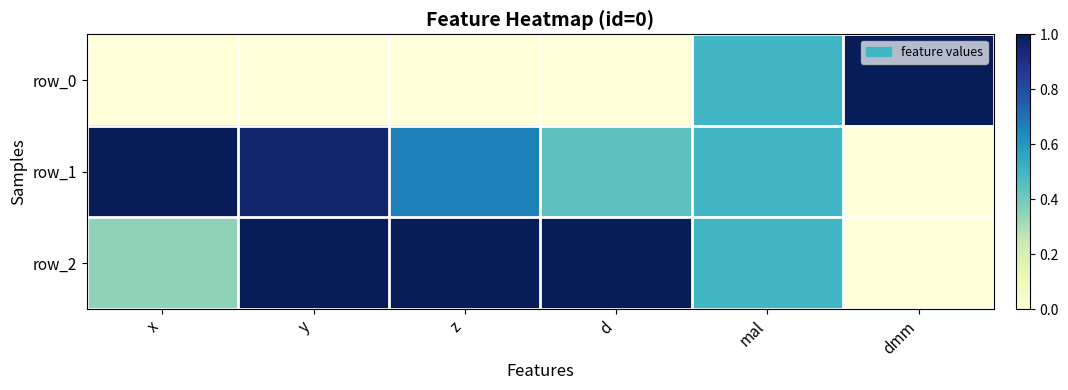

Reading right to left, list all the values displayed in this chart.

row_0: dmm=1.0	mal=0.5	d=0.0	z=0.0	y=0.0	x=0.0
row_1: dmm=0.0	mal=0.5	d=0.4	z=0.7	y=1.0	x=1.0
row_2: dmm=0.0	mal=0.5	d=1.0	z=1.0	y=1.0	x=0.3